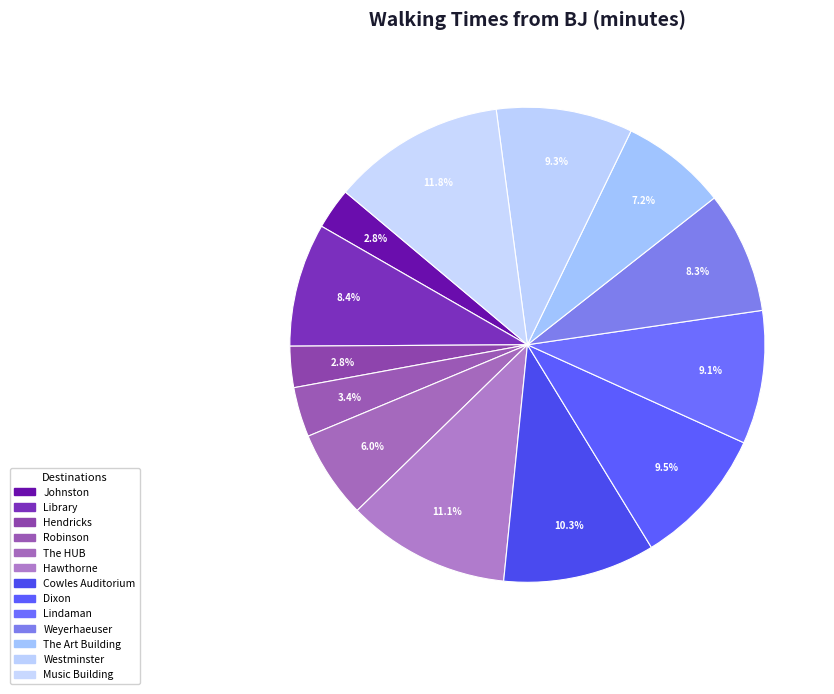

Count the number of slices in the pie.

13